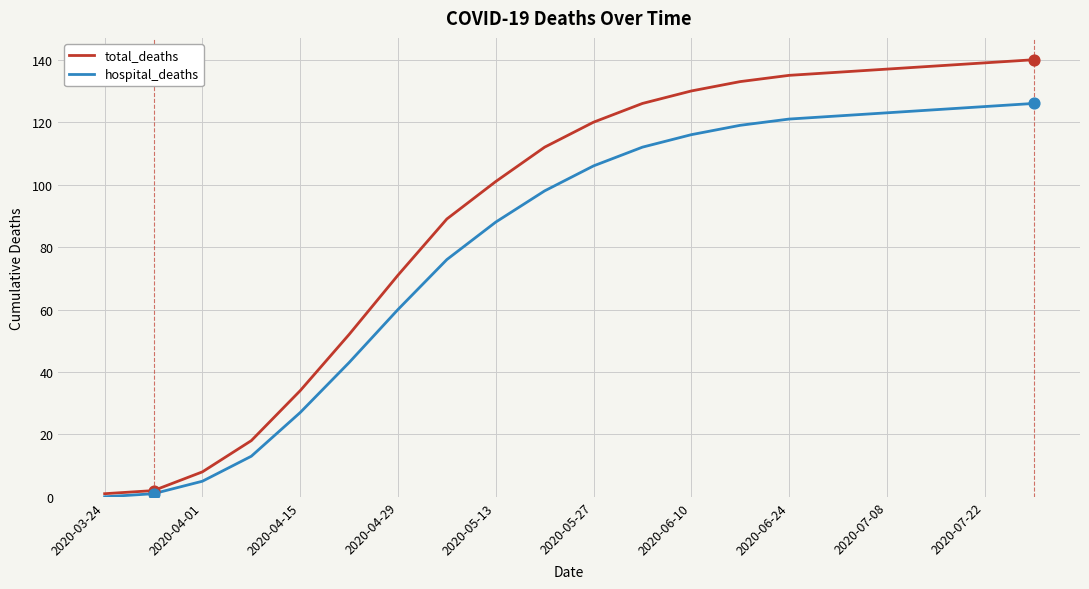

Which series has the largest total across all categories?

total_deaths